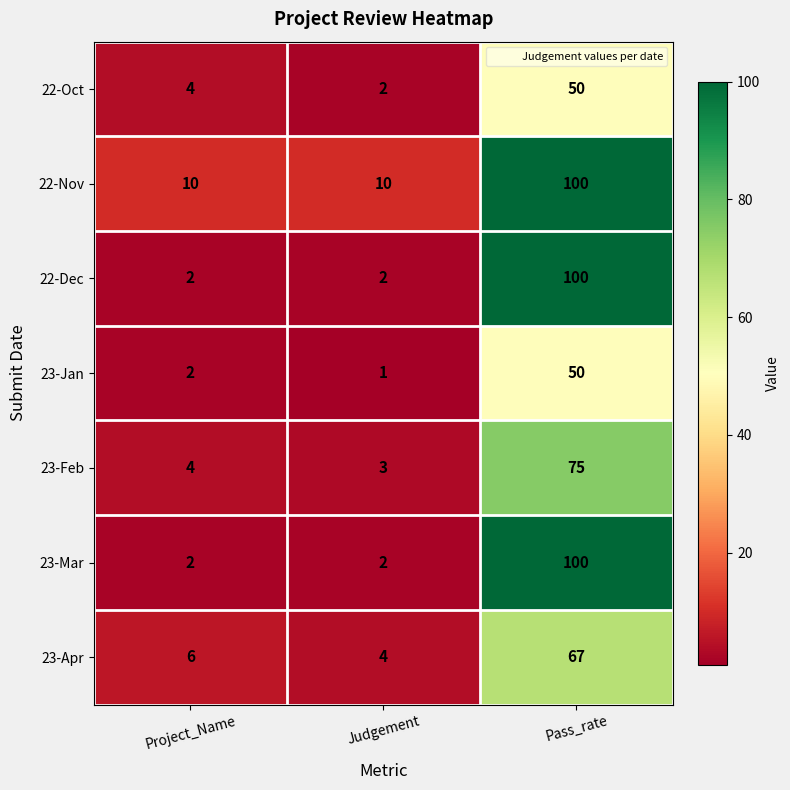

Read the 23-Feb value at Judgement, to the nearest 5.

5